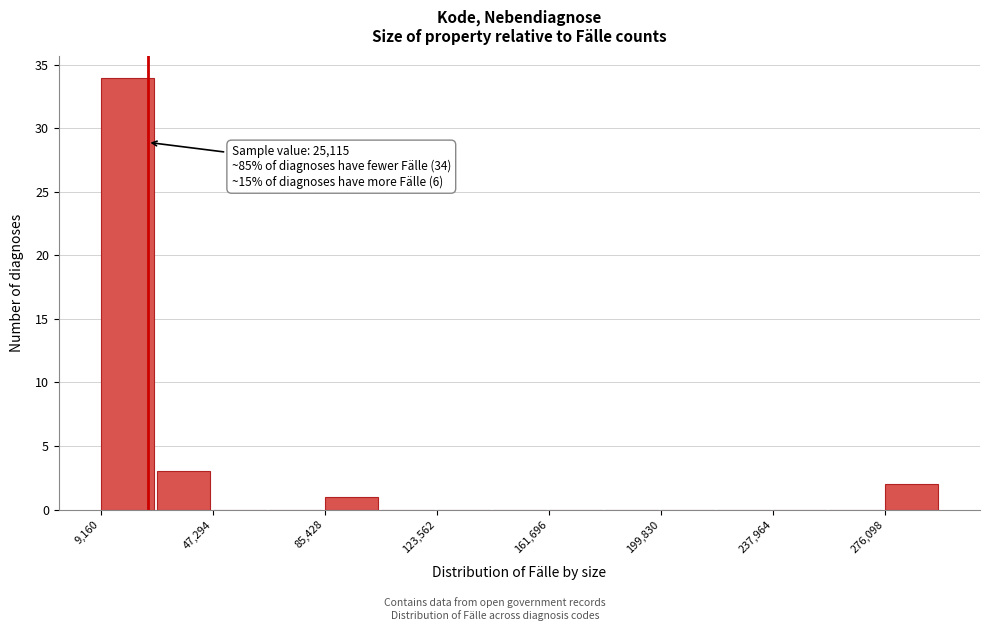

Read against the x-axis, roughly where is the centre of the tallest bar?

20000